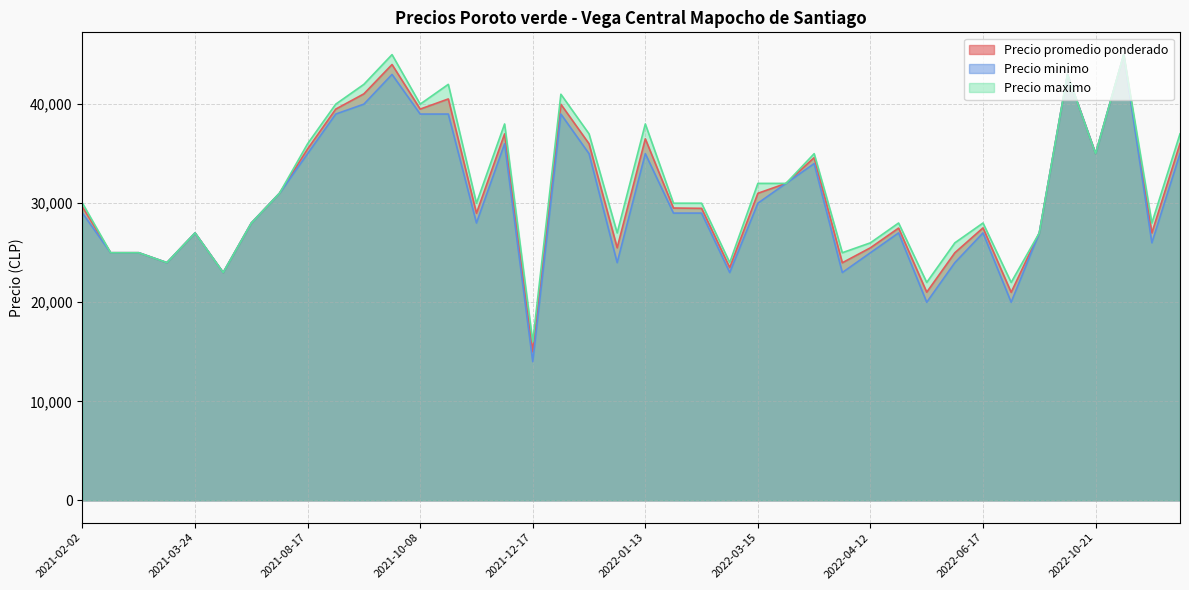

True or false: Precio maximo and Precio minimo intersect in this chart.

False